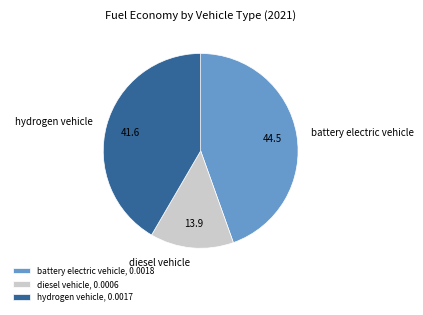

Do battery electric vehicle and diesel vehicle together represent more than half of the pie?

Yes